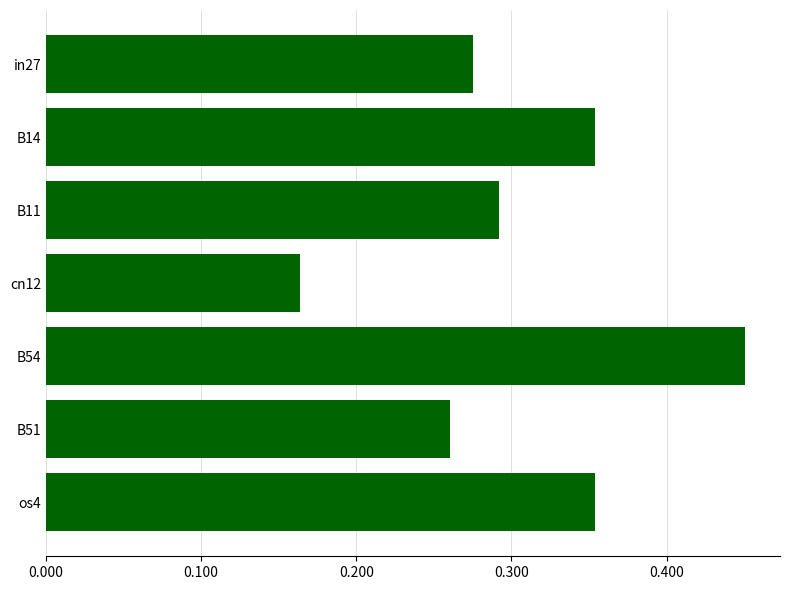

Which category has the lowest value across all series?

cn12